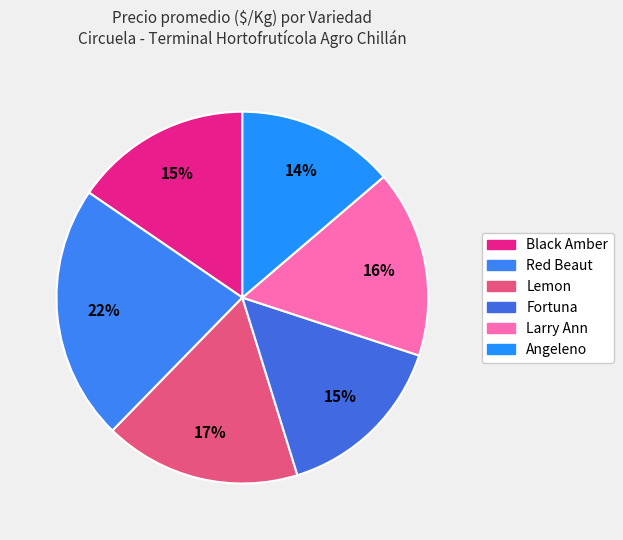

Count the number of slices in the pie.

6